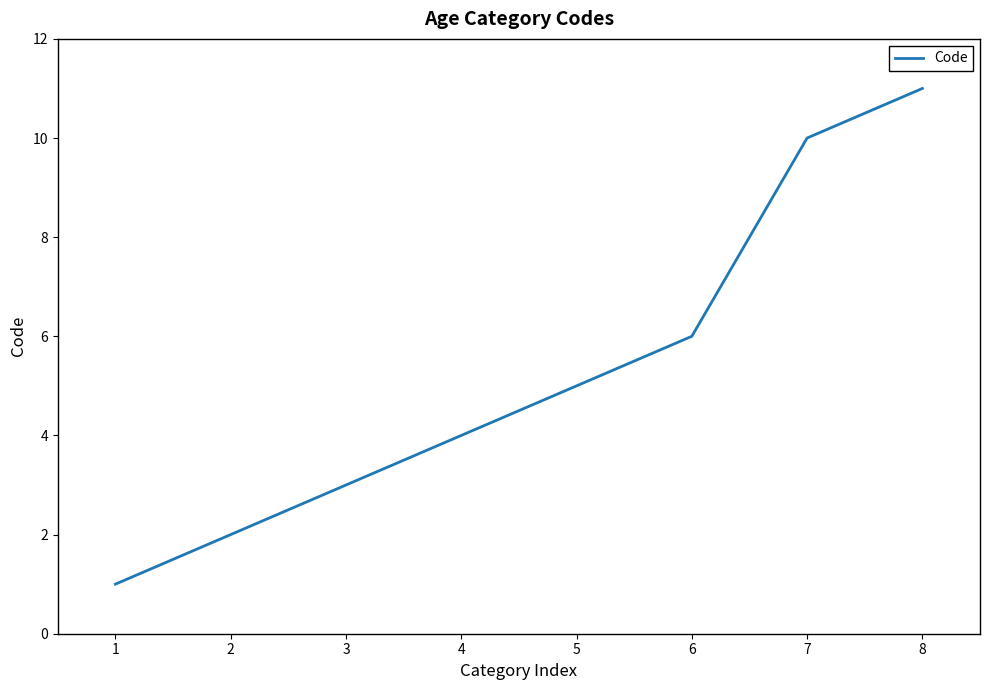

How many values are between 3 and 10?

5